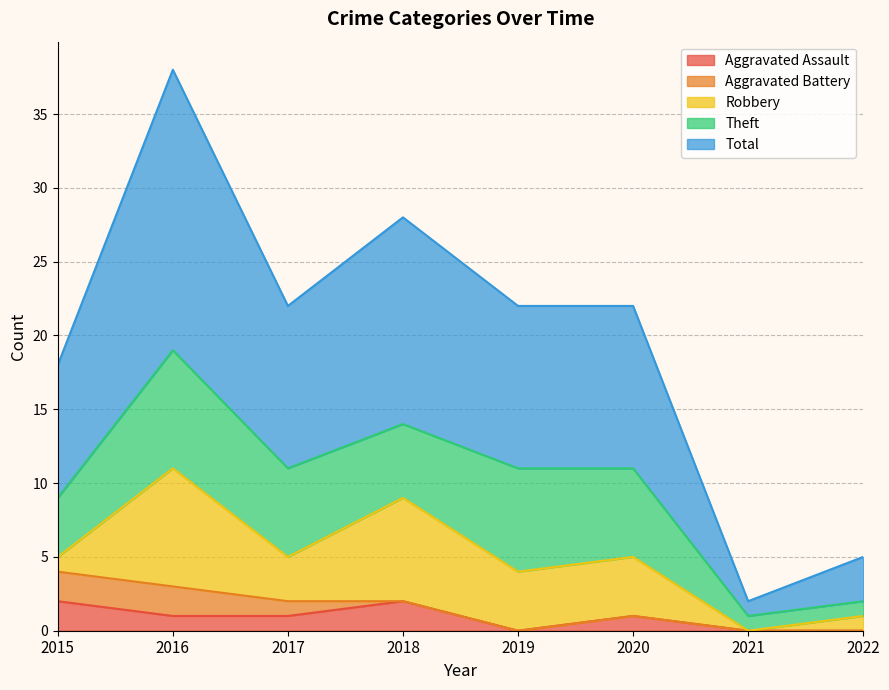

How many data points in Aggravated Assault are less than 1?

3